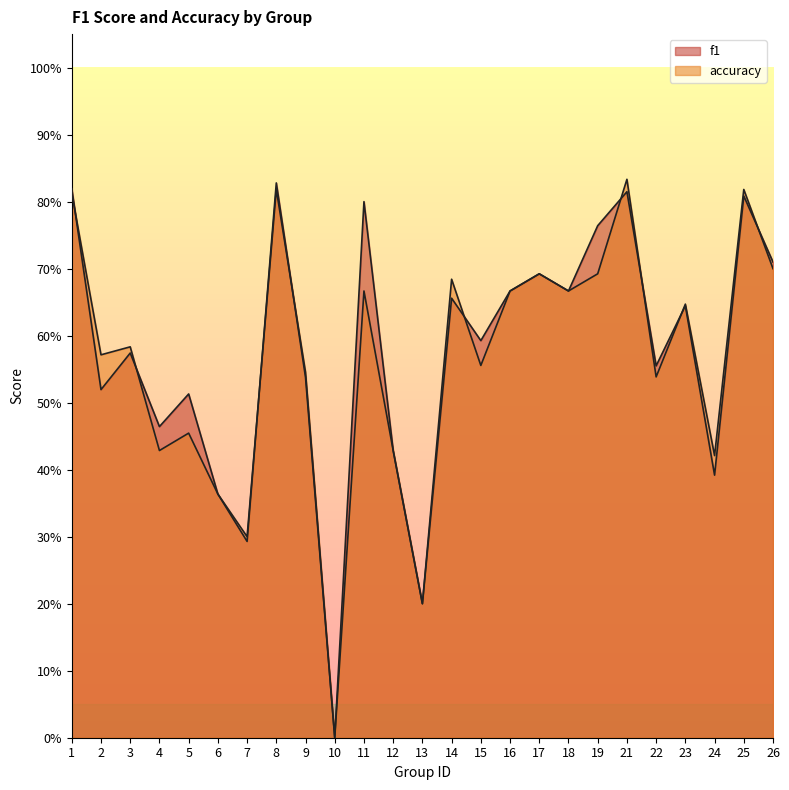

Rank the series by their maximum value, from lowest to highest.

f1, accuracy